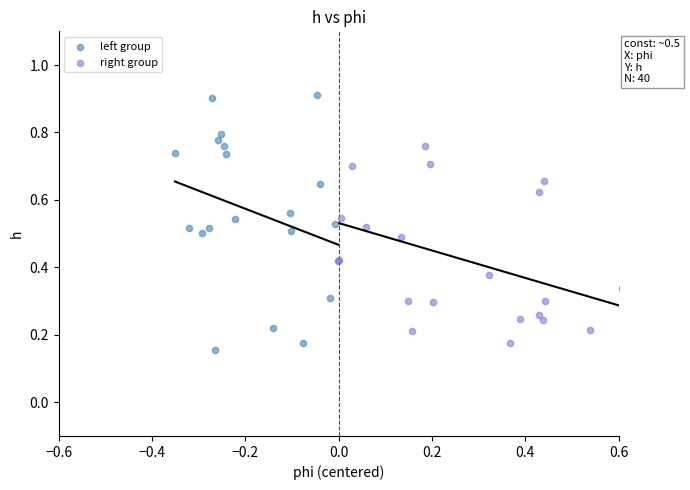

What are all the series names shown in the legend?

left group, right group